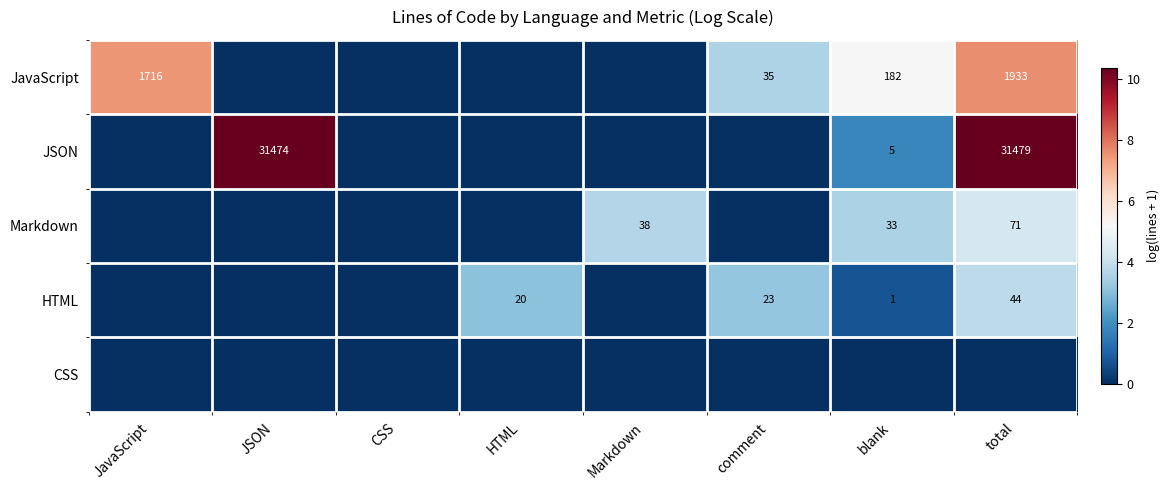

Which has a higher value, Markdown or JavaScript?

JavaScript